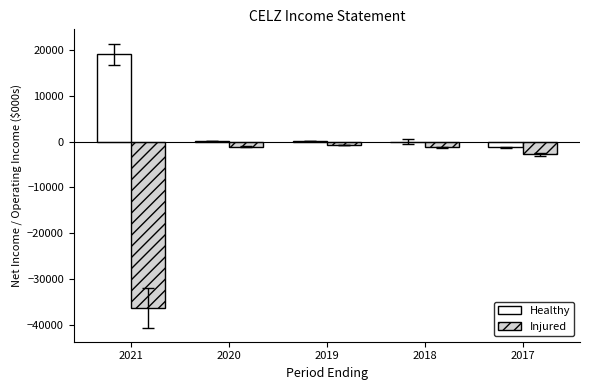

True or false: Healthy has a value of 200 at 2020.

True